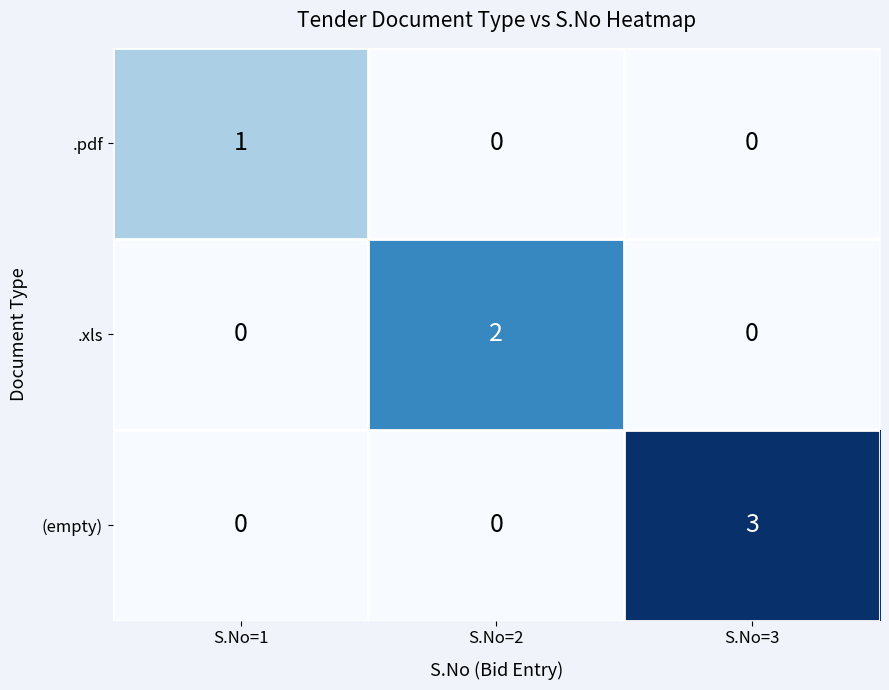

Reading right to left, transcribe all the data shown in this chart.

.pdf: S.No=3=0	S.No=2=0	S.No=1=1
.xls: S.No=3=0	S.No=2=2	S.No=1=0
(empty): S.No=3=3	S.No=2=0	S.No=1=0